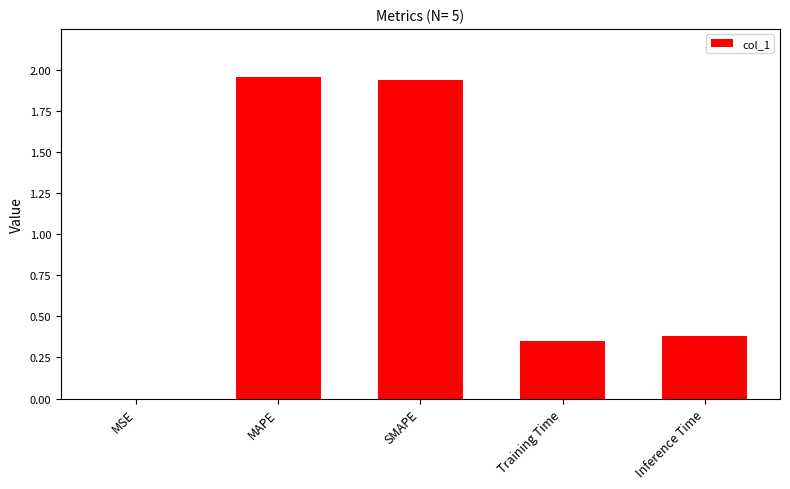

Where is the data nearest to the value 0?

MSE